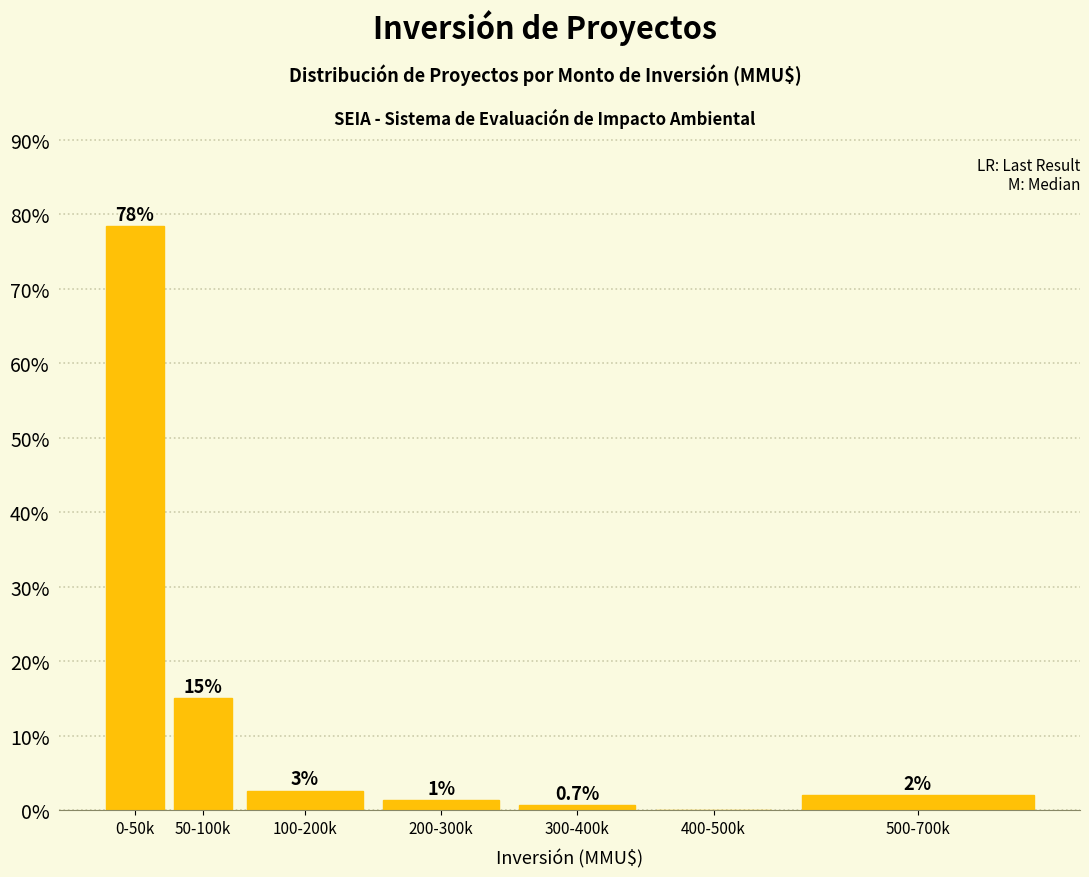

At which label does the data first exceed 1?

0-50k